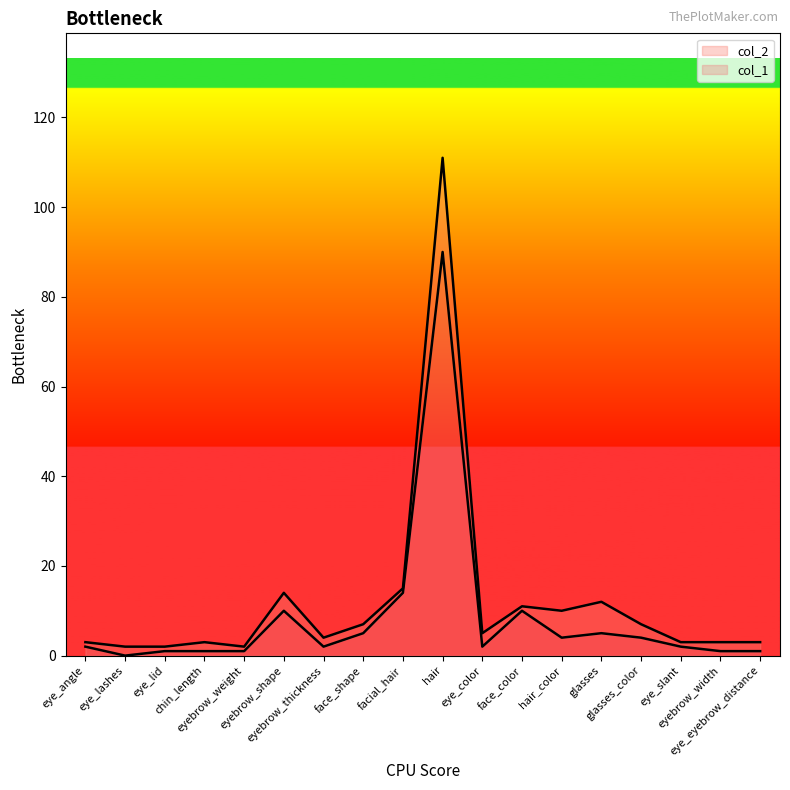

What is the total value across all series at eyebrow_weight?

2